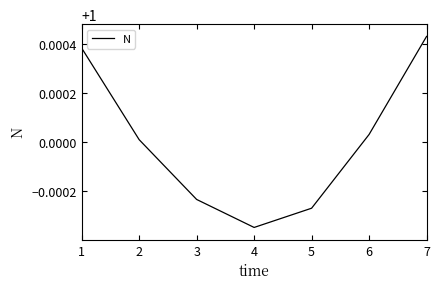

At which label does the data first exceed 1?

1